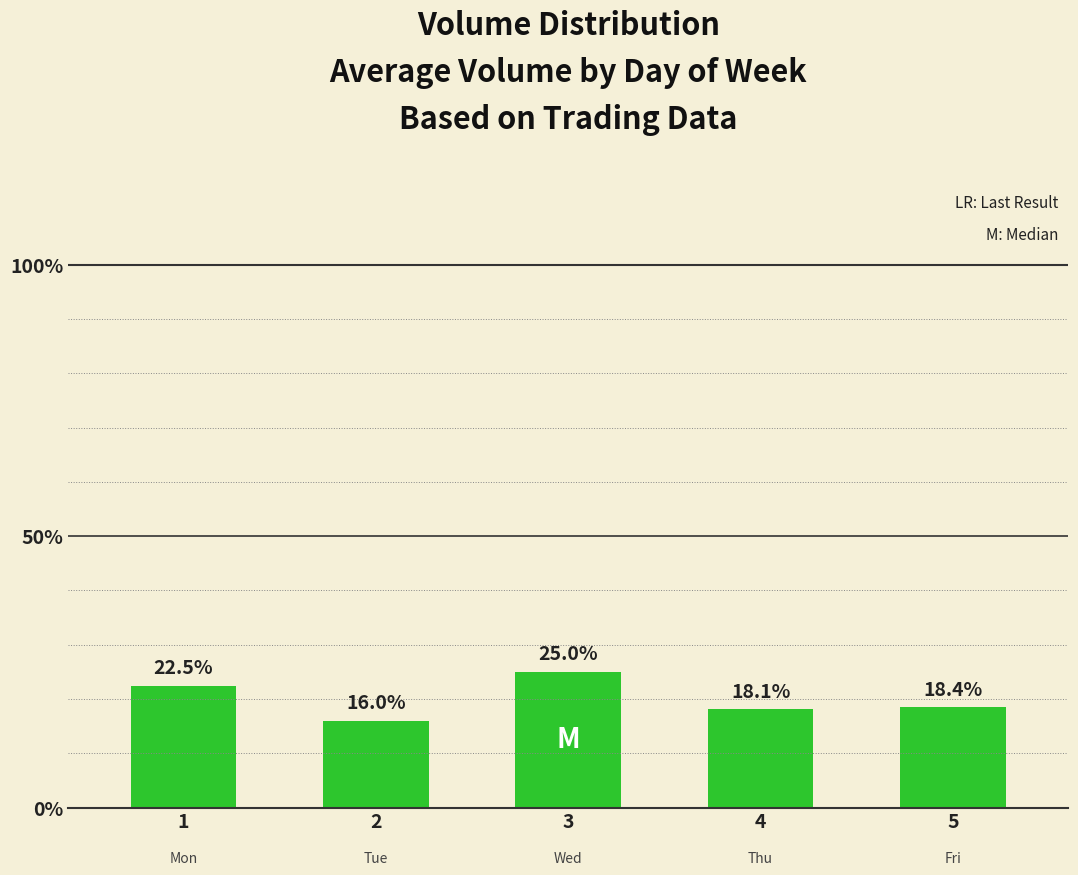

Count the number of data series in this chart.

1